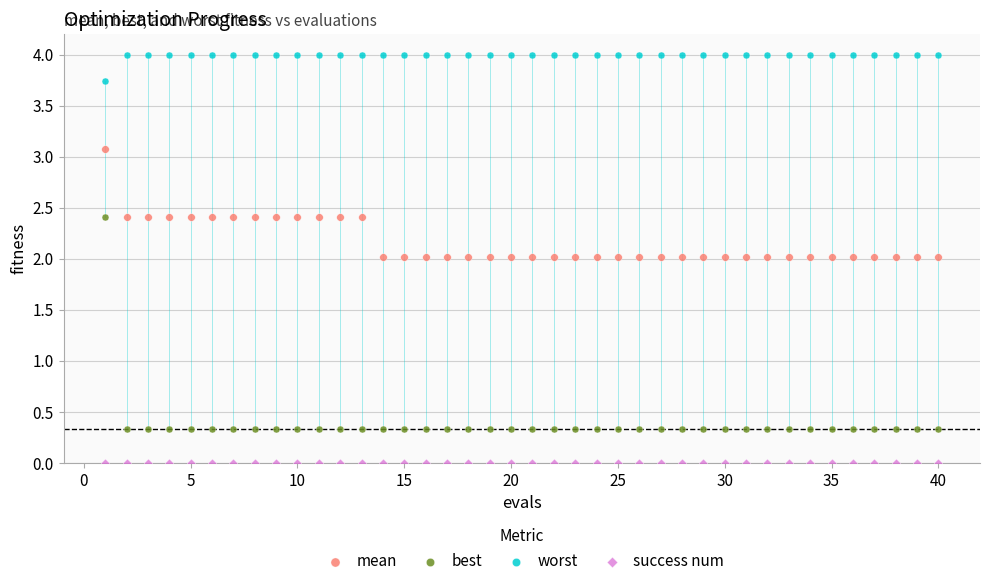

Which series reaches the minimum Y coordinate?

success num